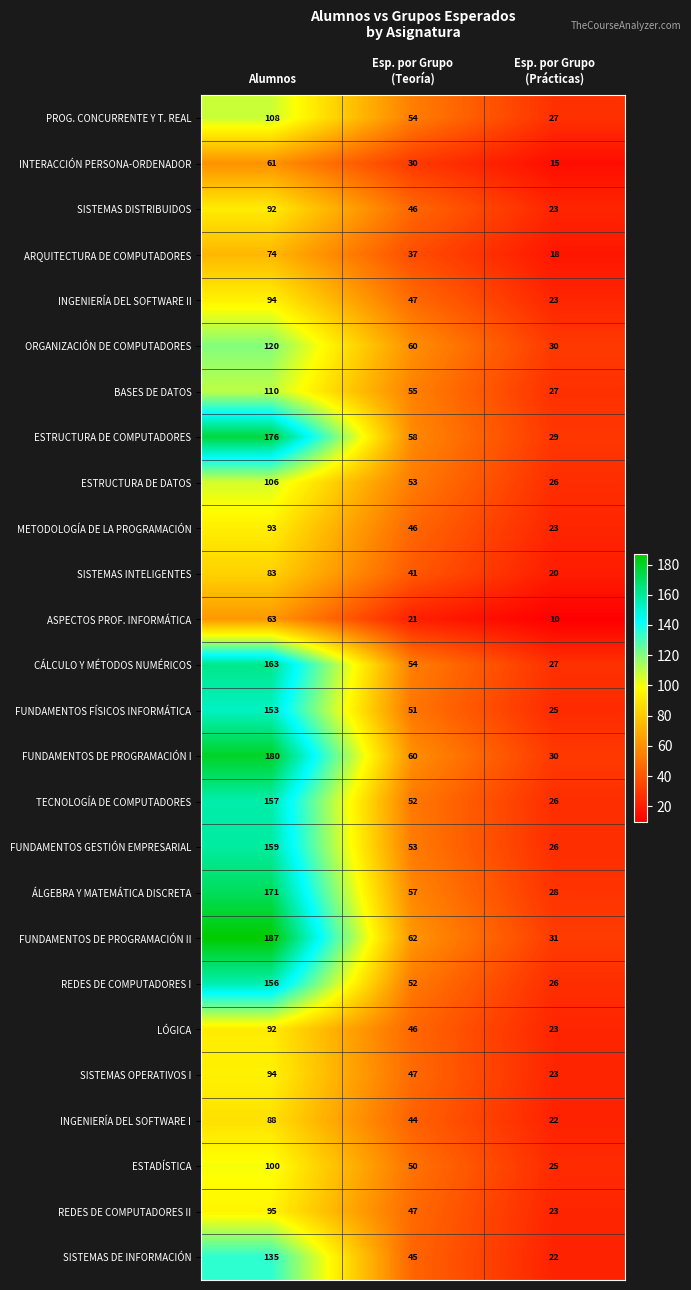

What is the sum of all ESTADÍSTICA values?

175